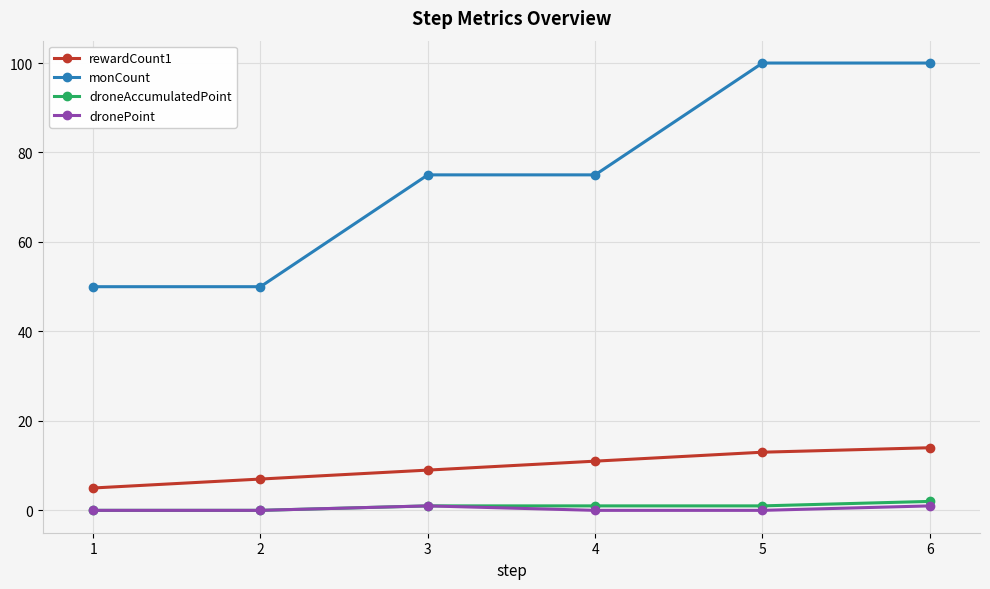

Which series has the largest range (max minus min)?

monCount